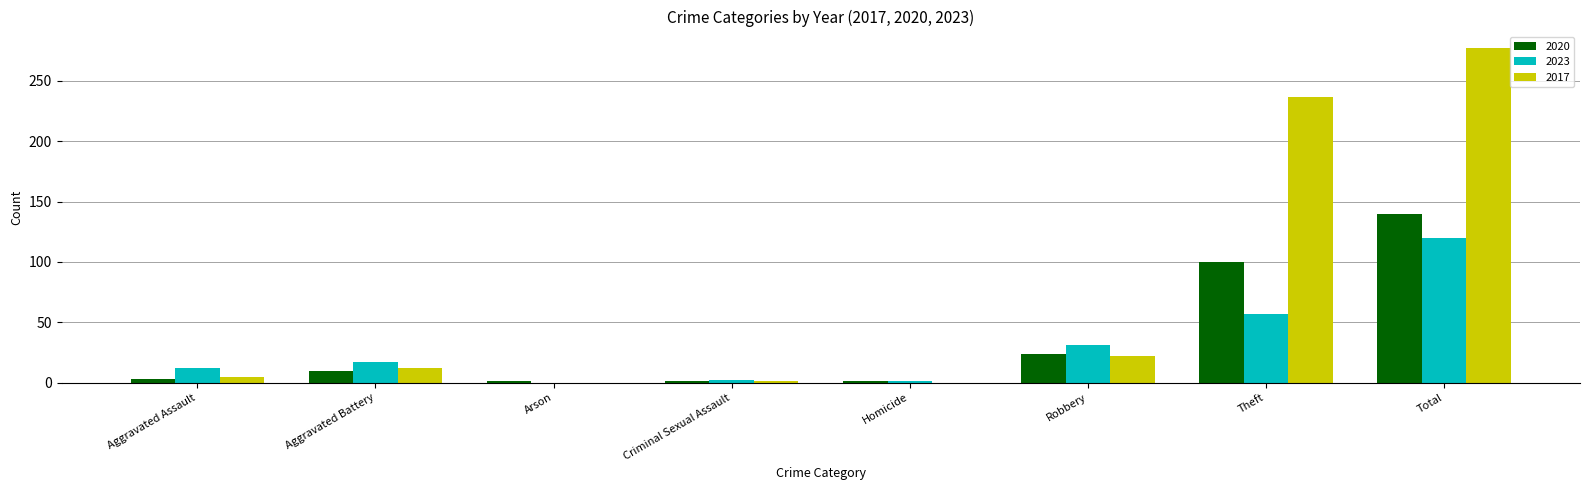

Count the number of data series in this chart.

3